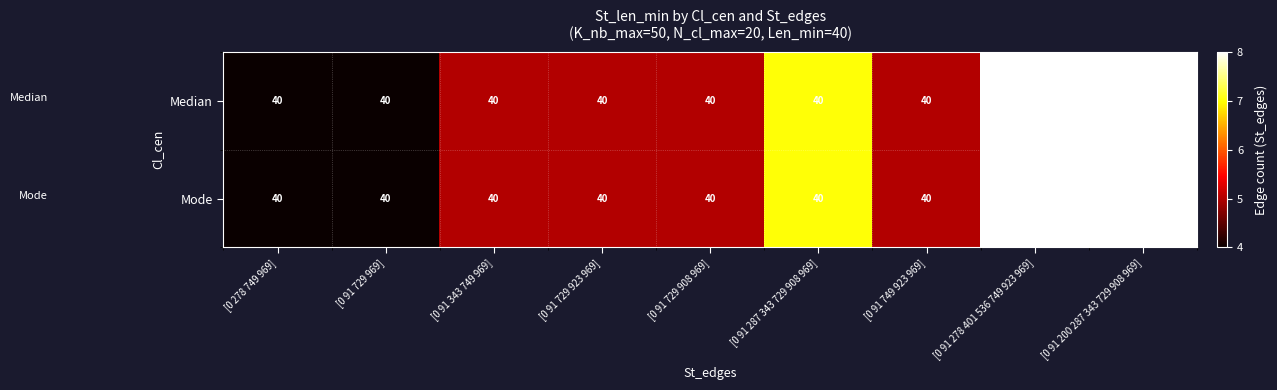

True or false: Median has a value of 12 at [0 91 200 287 343 729 908 969].

False